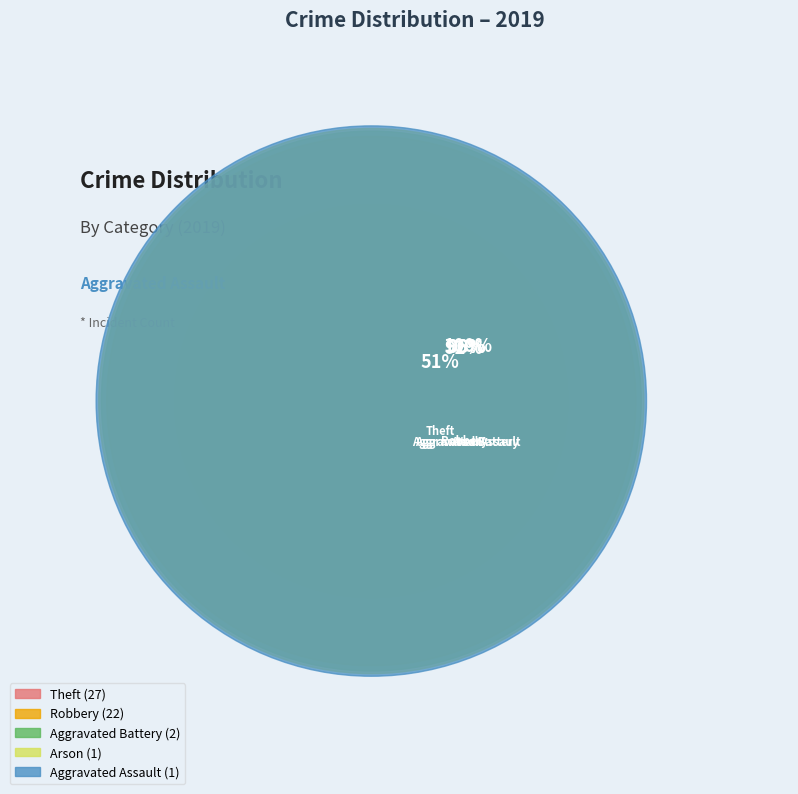

Rank the categories by value from lowest to highest.

Aggravated Assault, Arson, Aggravated Battery, Robbery, Theft